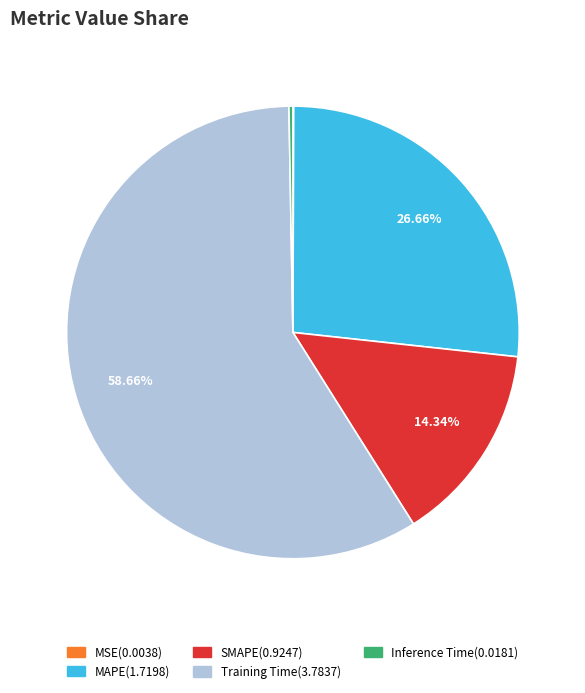

Is the sum of Training Time and Inference Time greater than half?

Yes